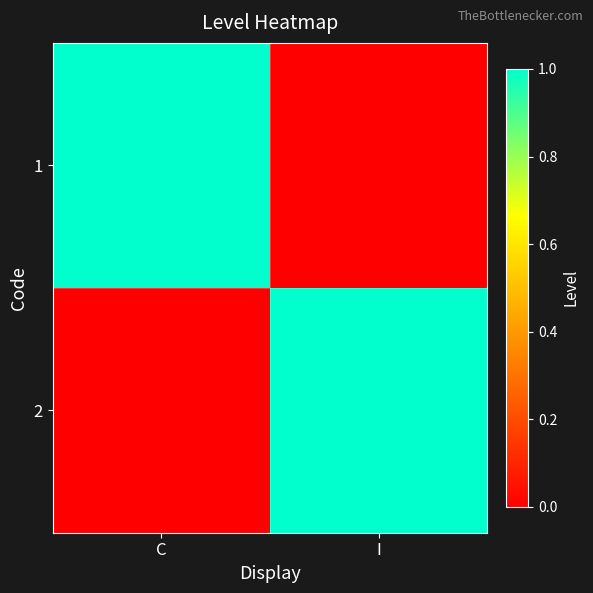

Reading right to left, transcribe all the data shown in this chart.

1: I=0	C=1
2: I=1	C=0